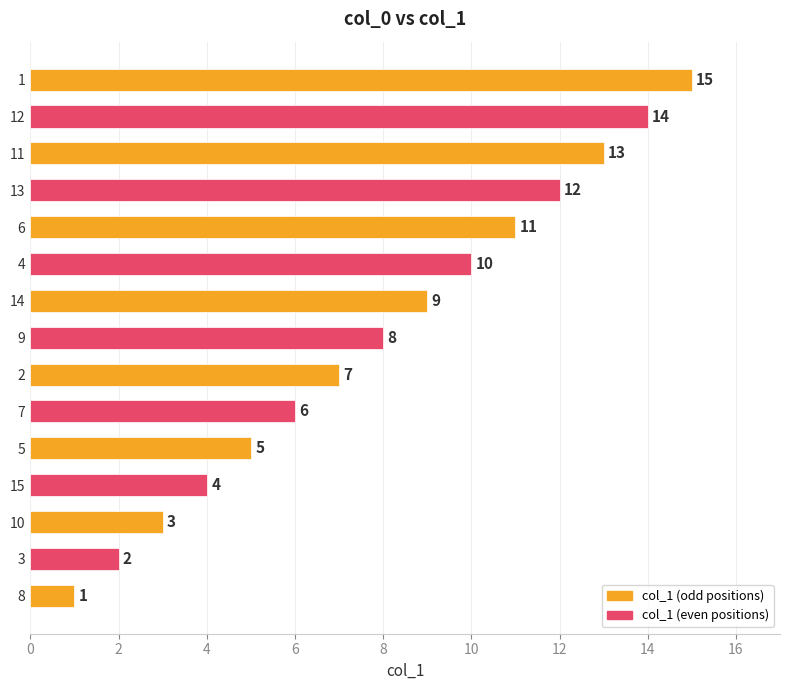

At which category does the chart reach its minimum across all series?

8